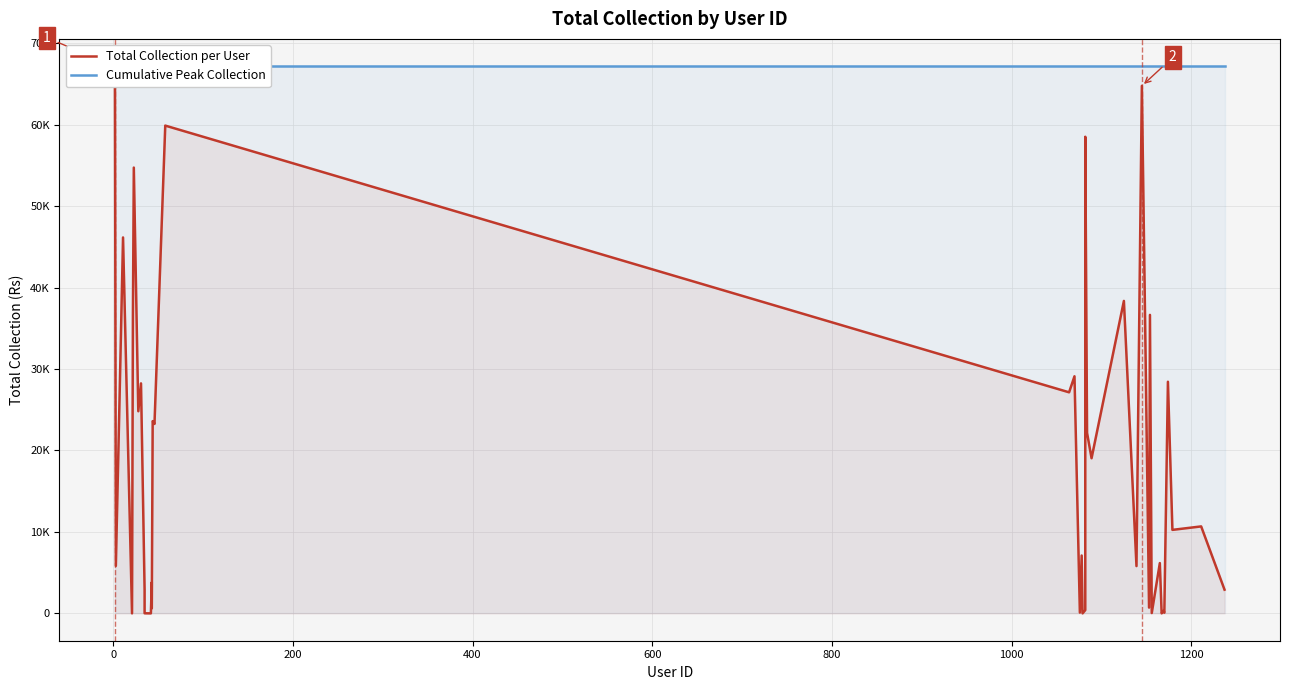

Reading right to left, transcribe all the data shown in this chart.

Total Collection per User: 2909	10676	10250	28436	80	315	1	6174	40	36645	708	64761	5805	38360	19046	22157	58515	400	1	7103	96	29107	27140	59885	23254	23606	622	3798	1	11	2898	28235	24815	54731	36694	2	46152	25740	5829	67172
Cumulative Peak Collection: 67172	67172	67172	67172	67172	67172	67172	67172	67172	67172	67172	67172	67172	67172	67172	67172	67172	67172	67172	67172	67172	67172	67172	67172	67172	67172	67172	67172	67172	67172	67172	67172	67172	67172	67172	67172	67172	67172	67172	67172